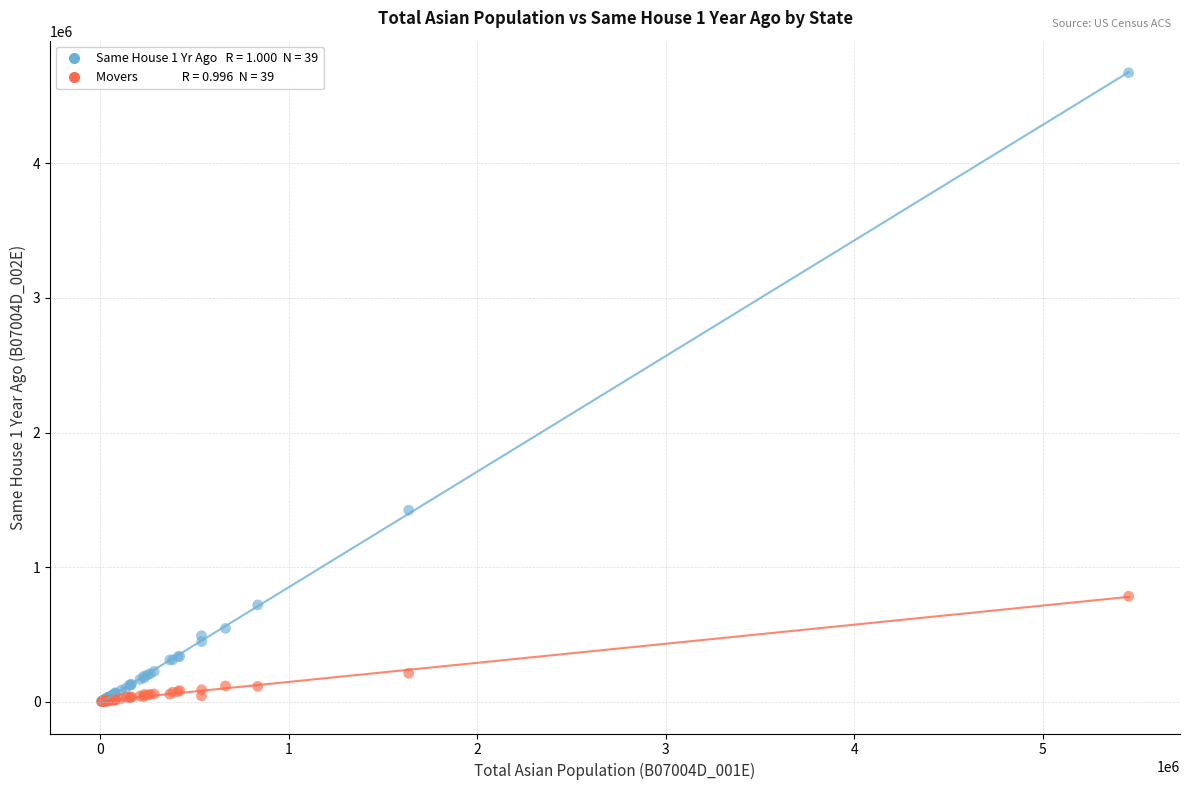

Across all series, what Y value is closest to 2335913?

1423244